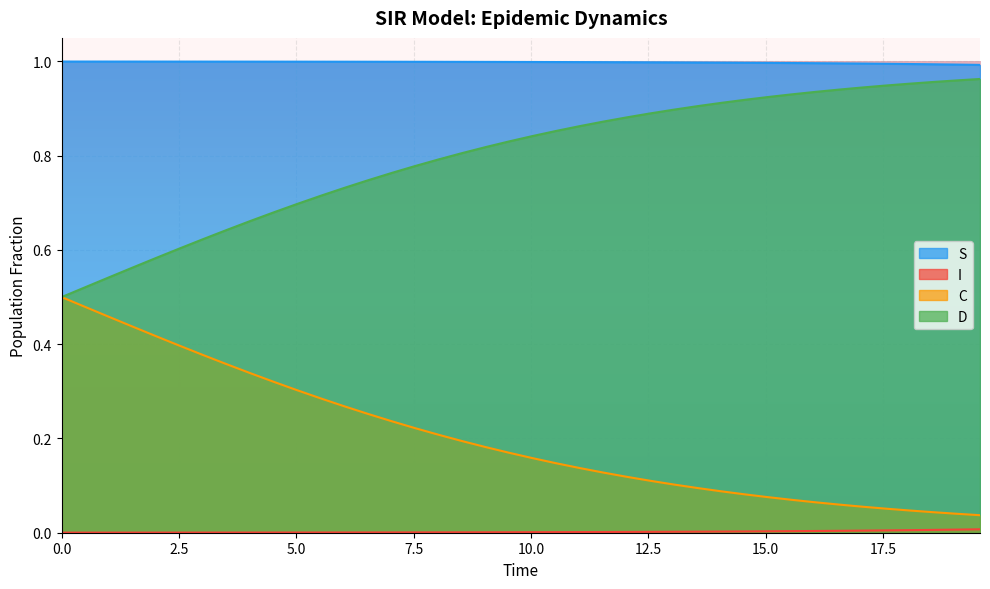

True or false: S and C cross at least once.

False